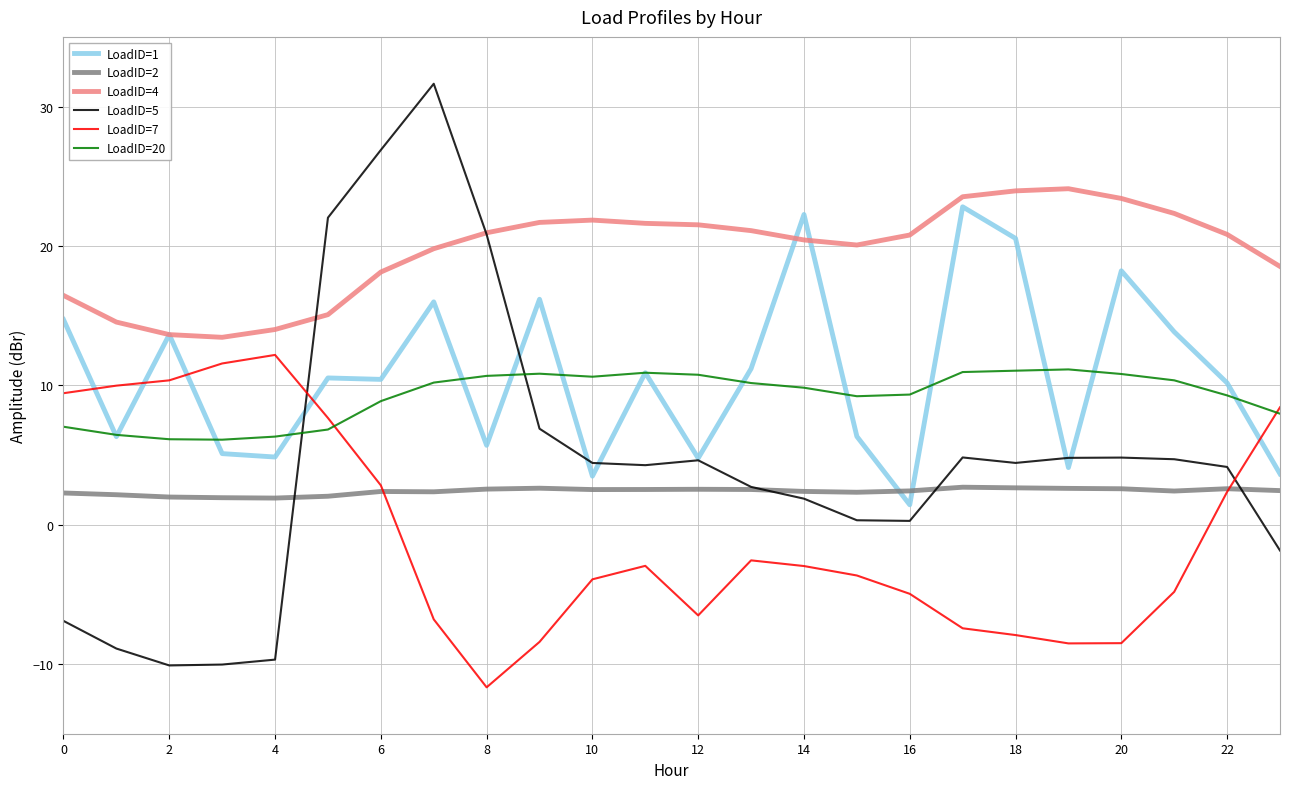

Which series has the largest total across all categories?

LoadID=4